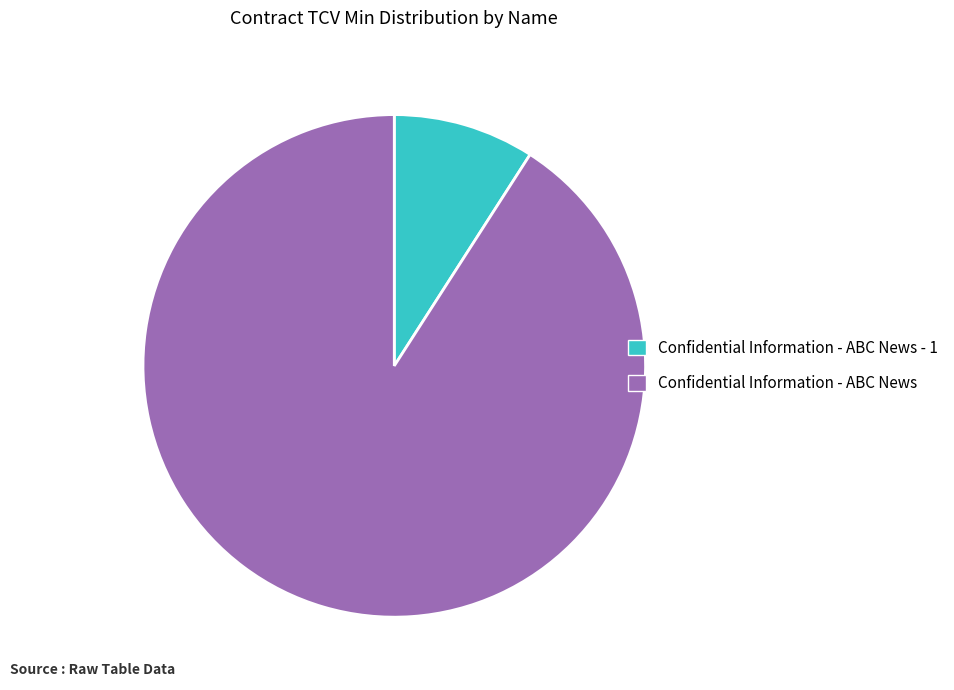

Which category has the biggest portion of the pie?

Confidential Information - ABC News